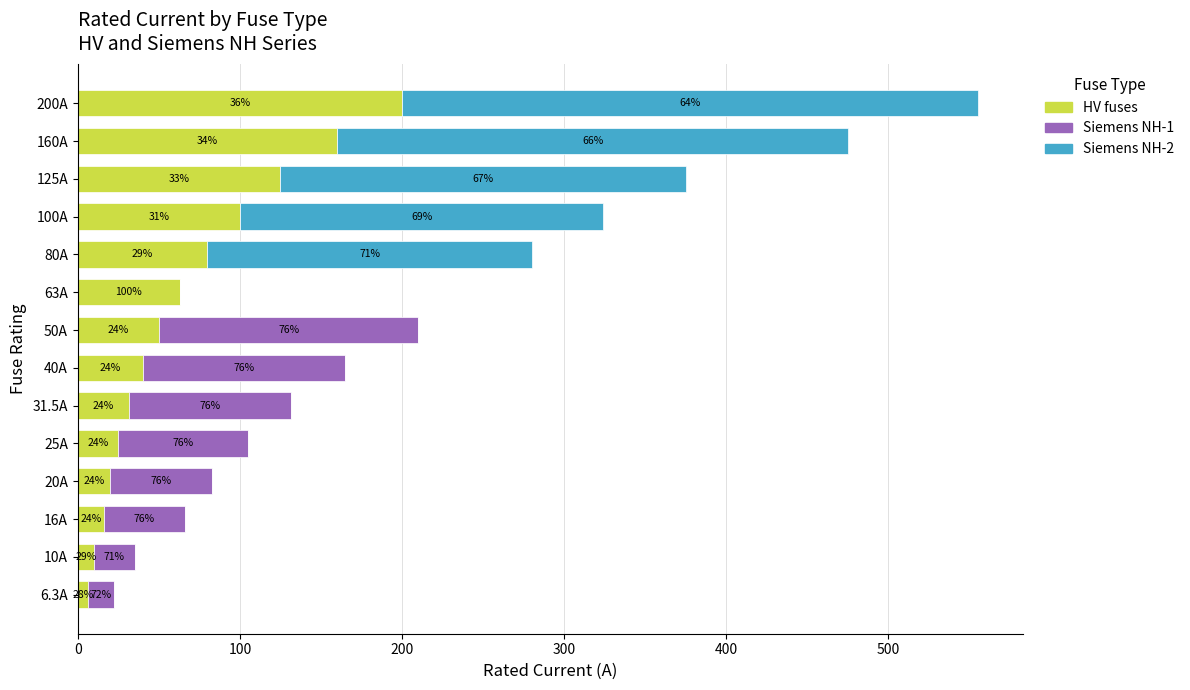

What are all the series names shown in the legend?

HV fuses, Siemens NH-1, Siemens NH-2